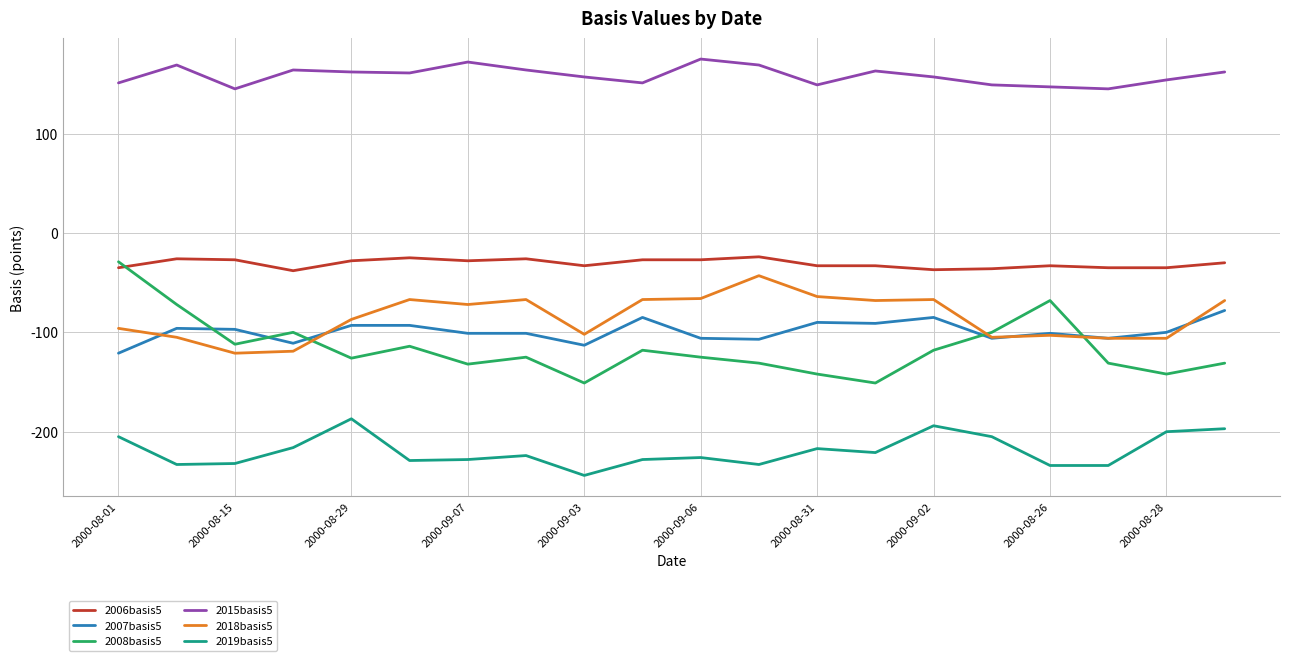

What is the highest value of the 2018basis5 series?

-43